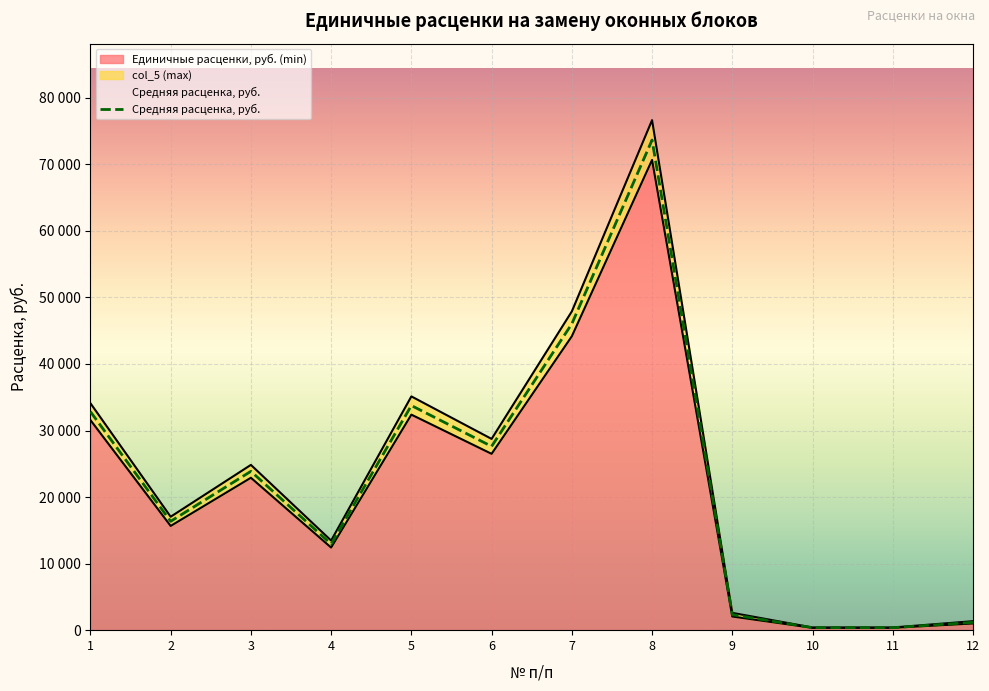

Which series has the largest range (max minus min)?

col_5 (max)